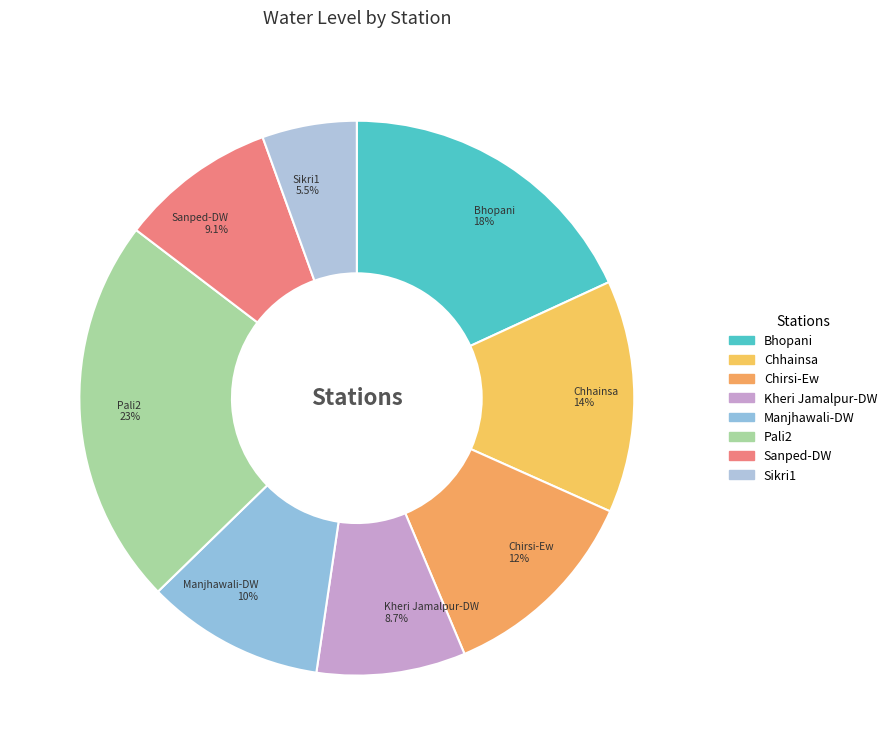

Count the number of slices in the pie.

8